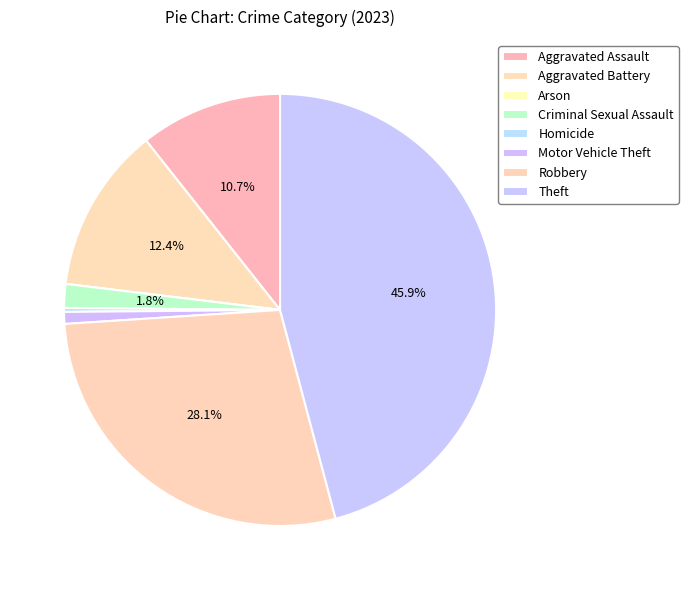

Rank the categories by value from highest to lowest.

Theft, Robbery, Aggravated Battery, Aggravated Assault, Criminal Sexual Assault, Motor Vehicle Theft, Homicide, Arson